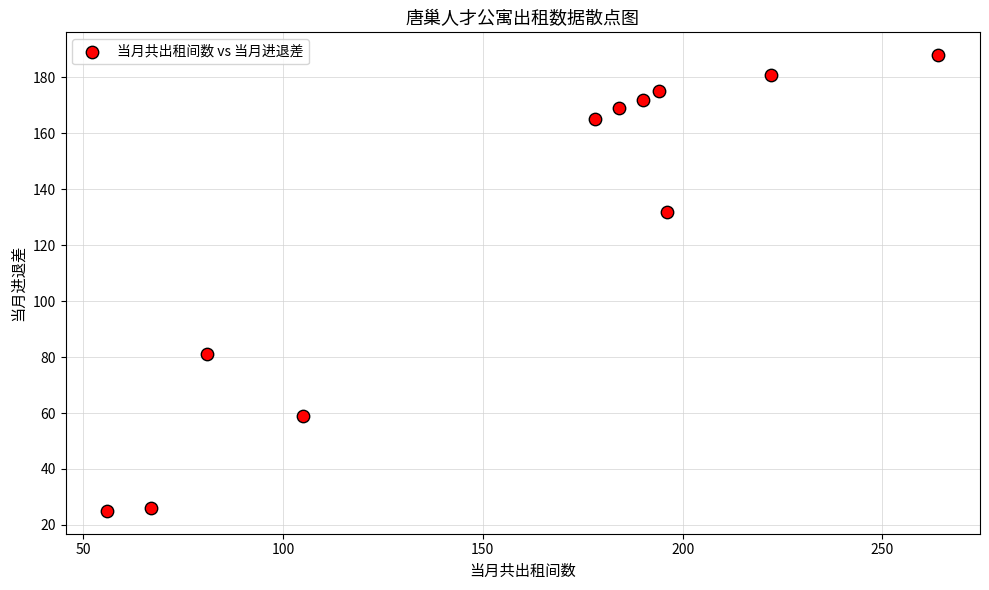

What is the average X value?

158